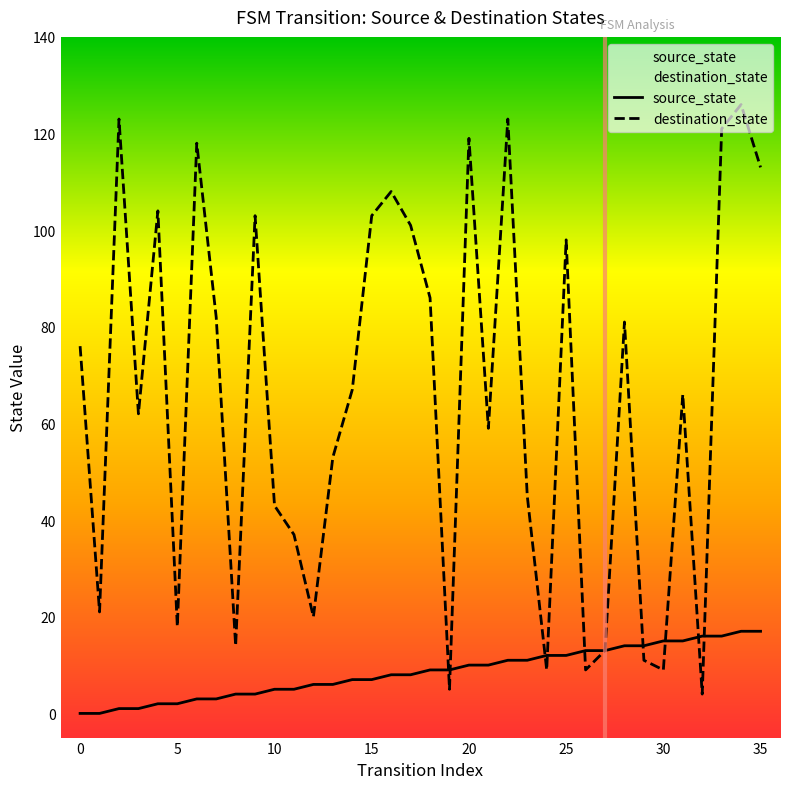

How many categories are shown in the chart?

36